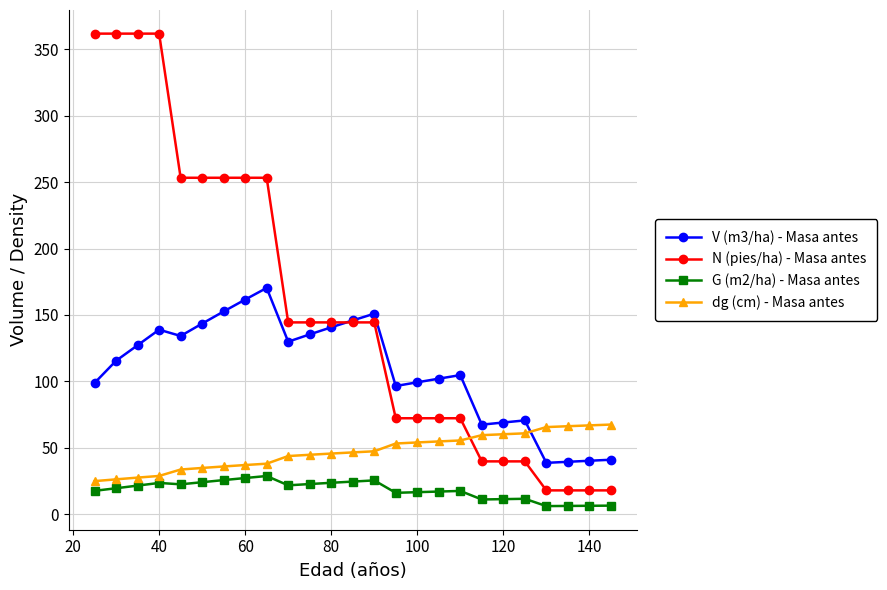

What is the sum of all V (m3/ha) - Masa antes values?

2713.8